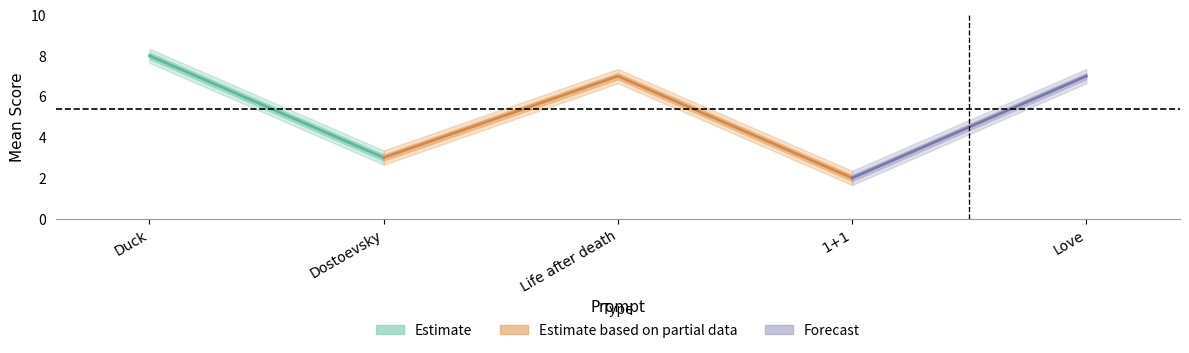

True or false: mean_score and variance cross at least once.

False